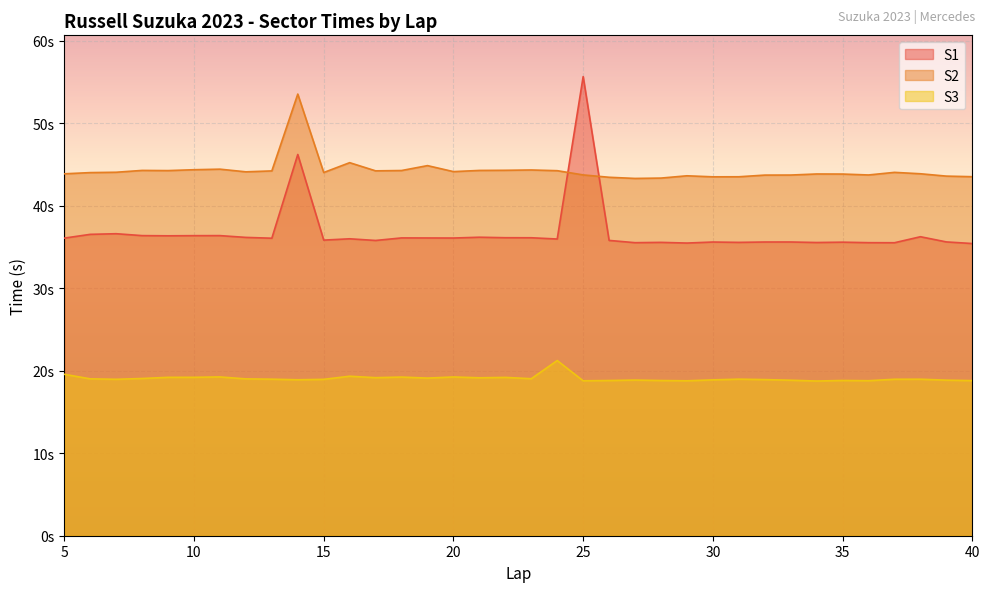

What are all the series names shown in the legend?

S1, S2, S3